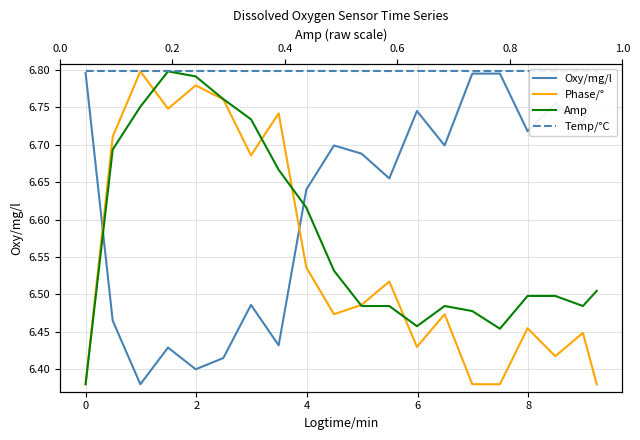

Which series has the widest spread of values?

Oxy/mg/l